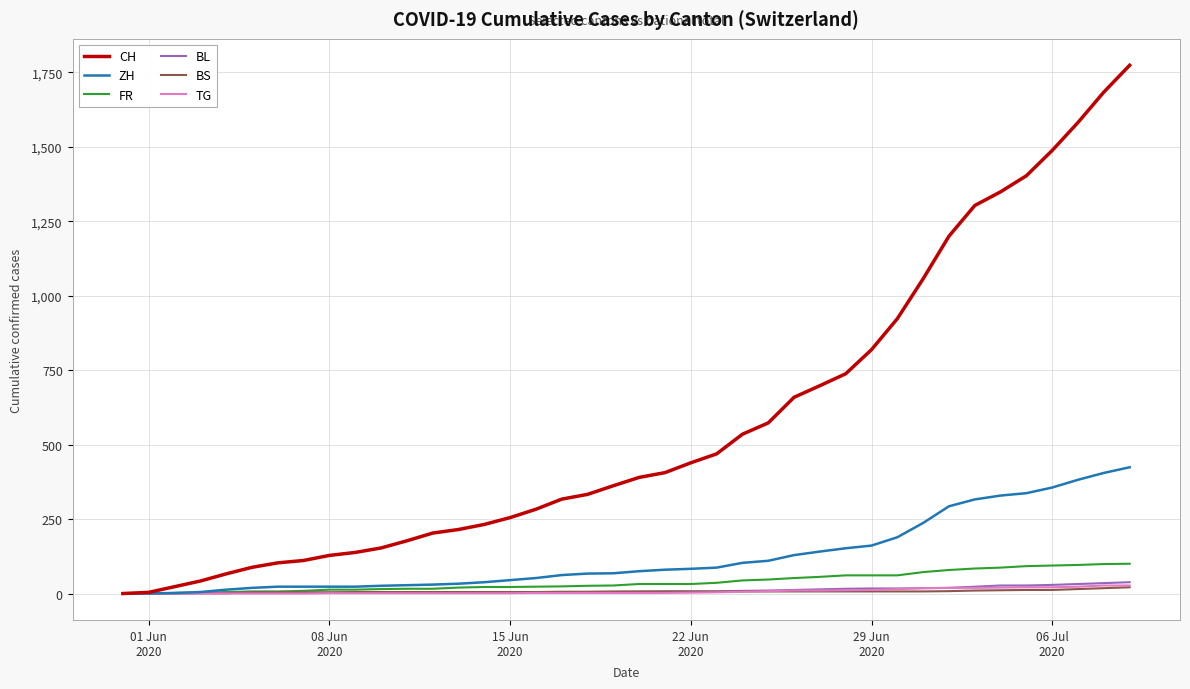

Which series has the largest range (max minus min)?

CH